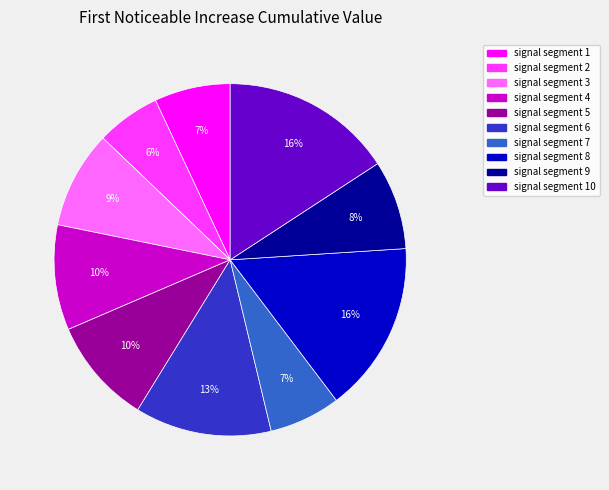

To the nearest percent, what is the average slice percentage?

10%